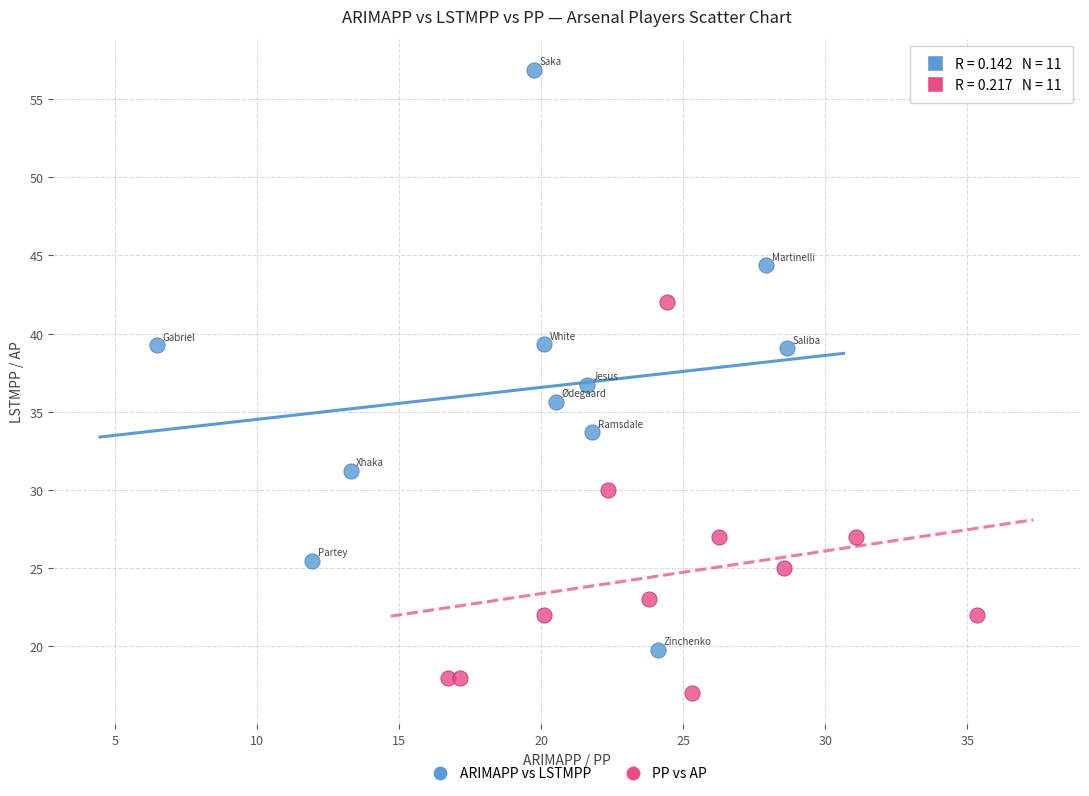

Which series has the largest Y range (max minus min)?

ARIMAPP vs LSTMPP